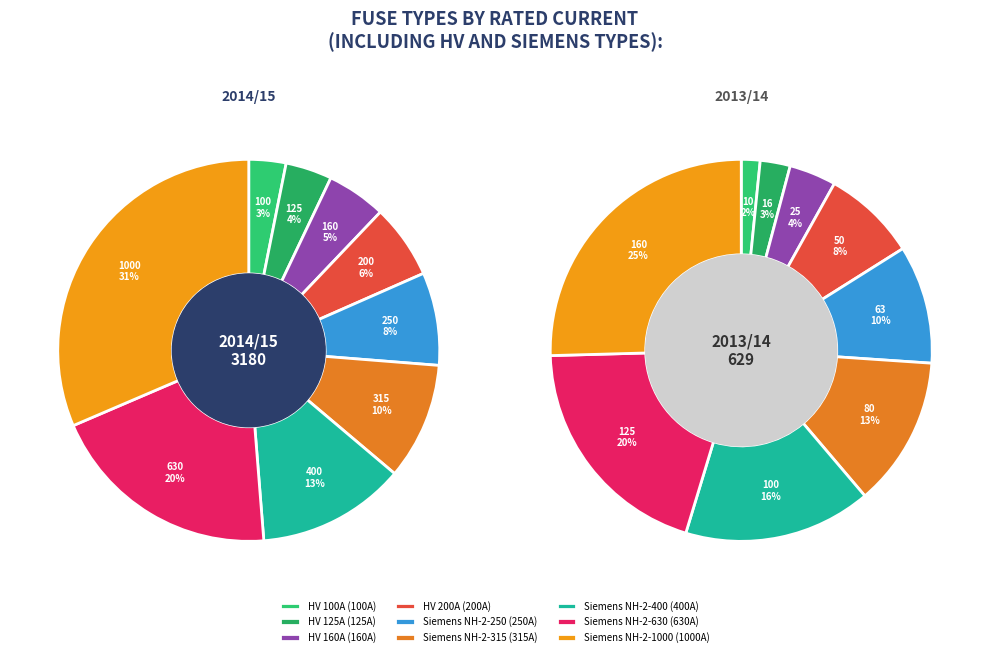

Which has a higher value, 6 or 0?

6